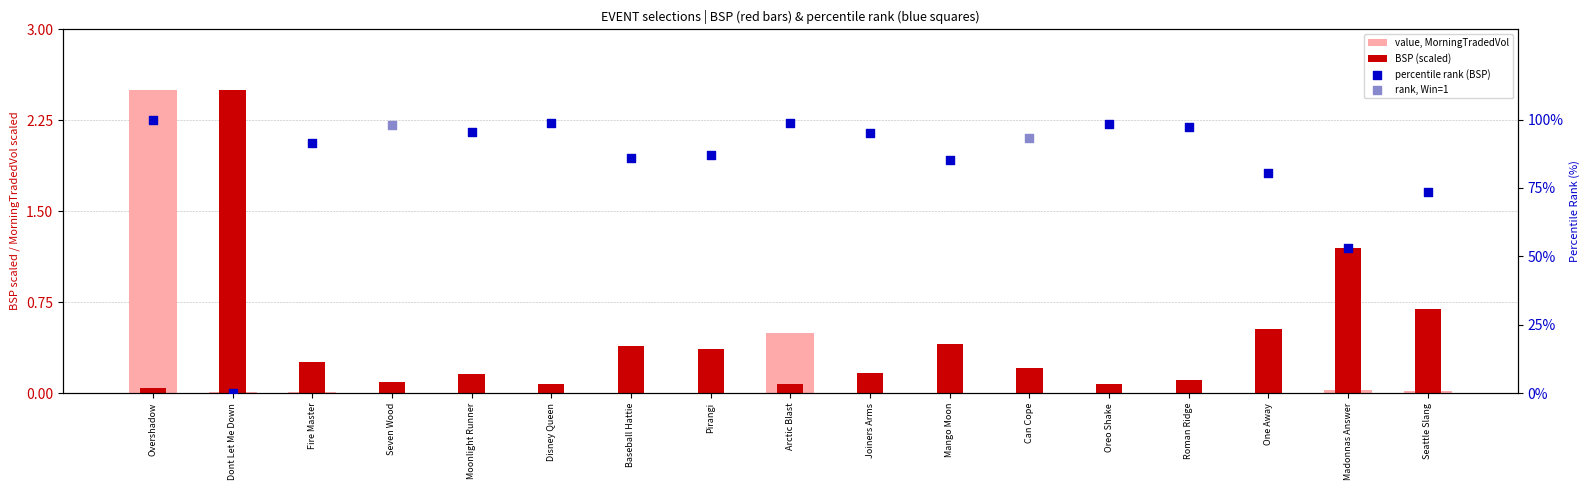

At which category is the sum across all series the highest?

Overshadow